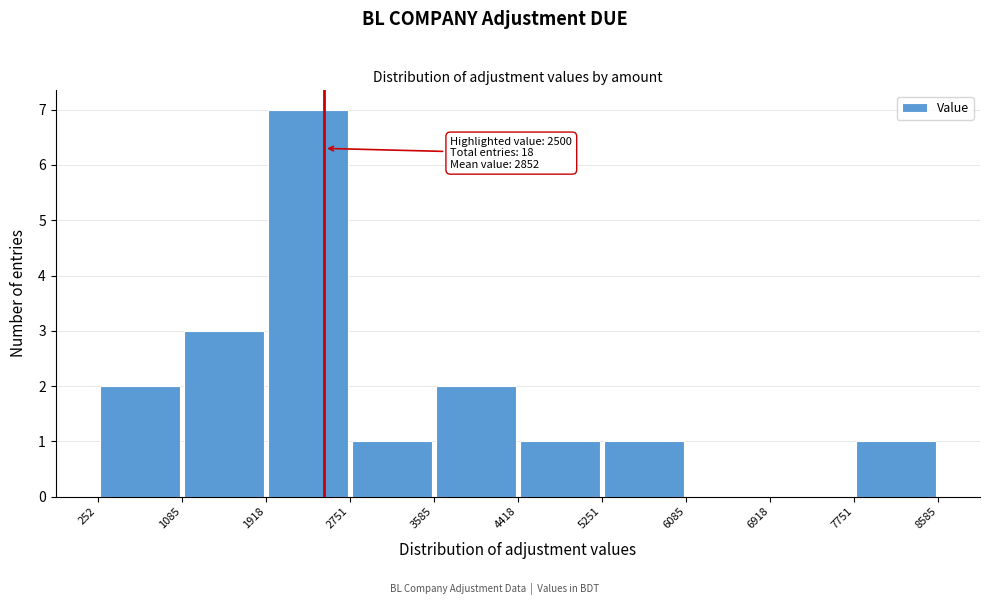

Which range on the x-axis has the tallest bar?

1918 to 2751